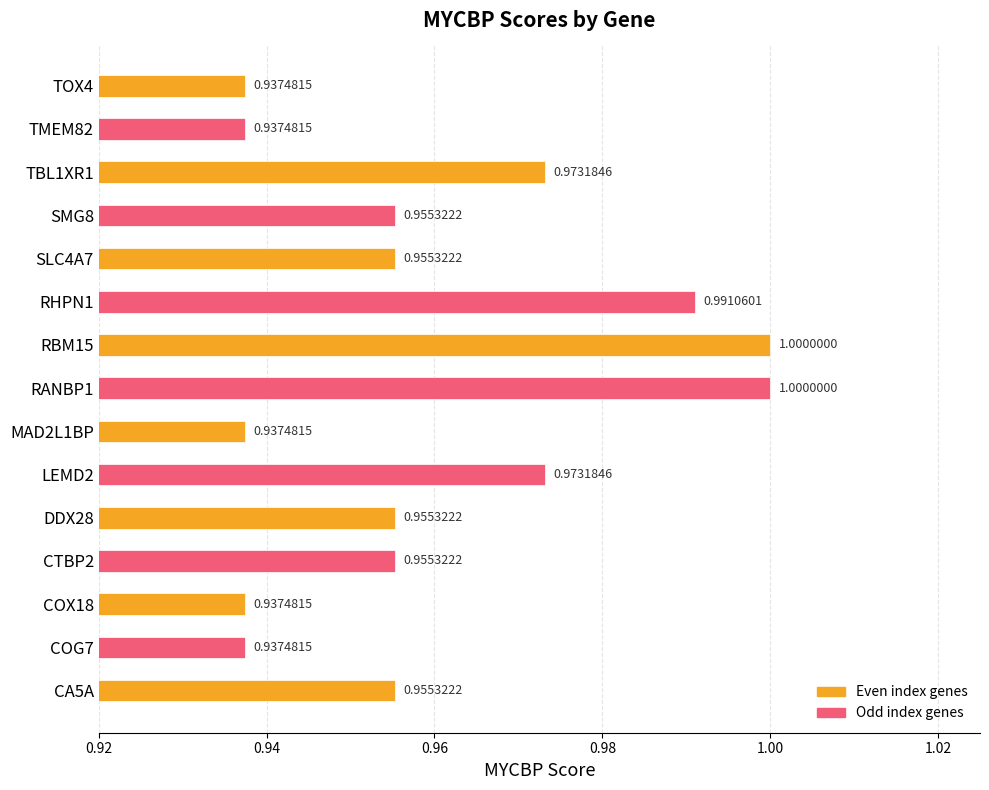

What is the sum of the values at TOX4 and RANBP1?

1.9